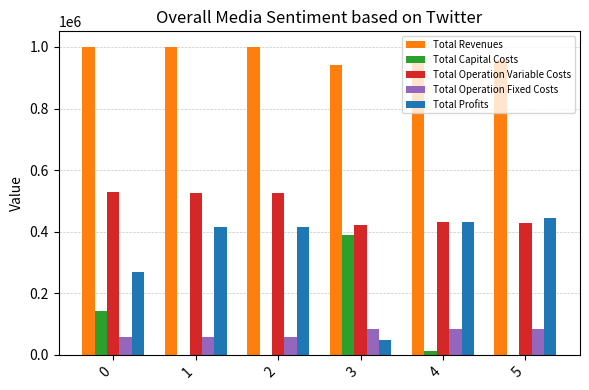

How many values in the Total Profits series exceed 416853?

3